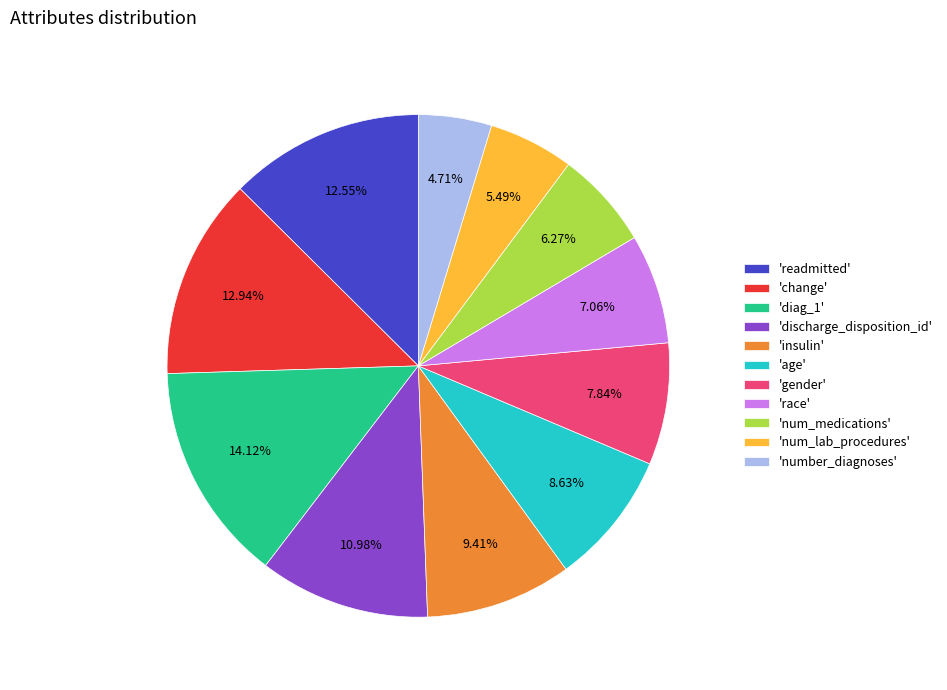

Which slice is the largest?

'diag_1'